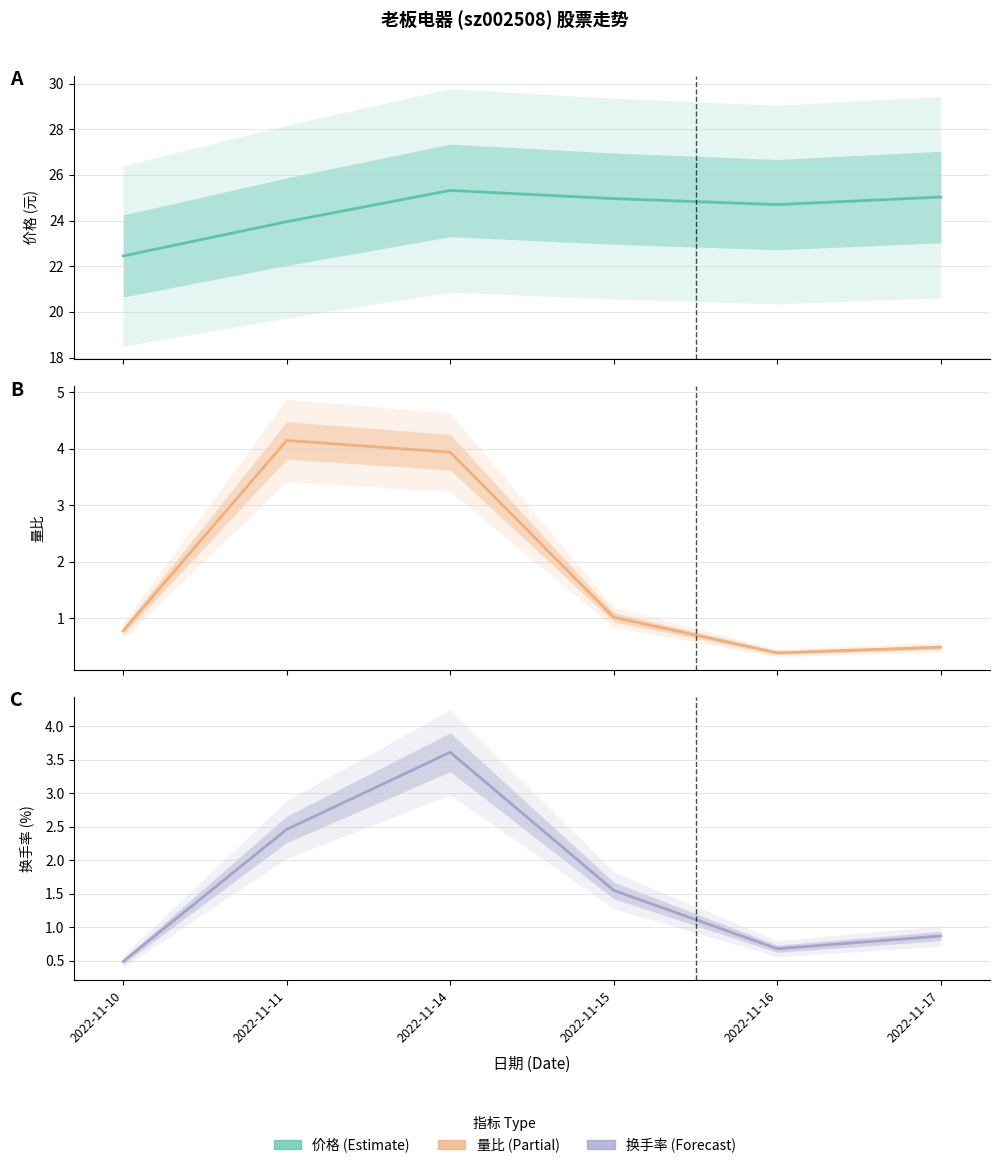

Reading left to right, extract all data points from this chart.

价格: 2022-11-10=22.4	2022-11-11=23.9	2022-11-14=25.3	2022-11-15=25.0	2022-11-16=24.7	2022-11-17=25.0
量比: 2022-11-10=0.8	2022-11-11=4.2	2022-11-14=3.9	2022-11-15=1.0	2022-11-16=0.4	2022-11-17=0.5
换手率: 2022-11-10=0.5	2022-11-11=2.5	2022-11-14=3.6	2022-11-15=1.6	2022-11-16=0.7	2022-11-17=0.9